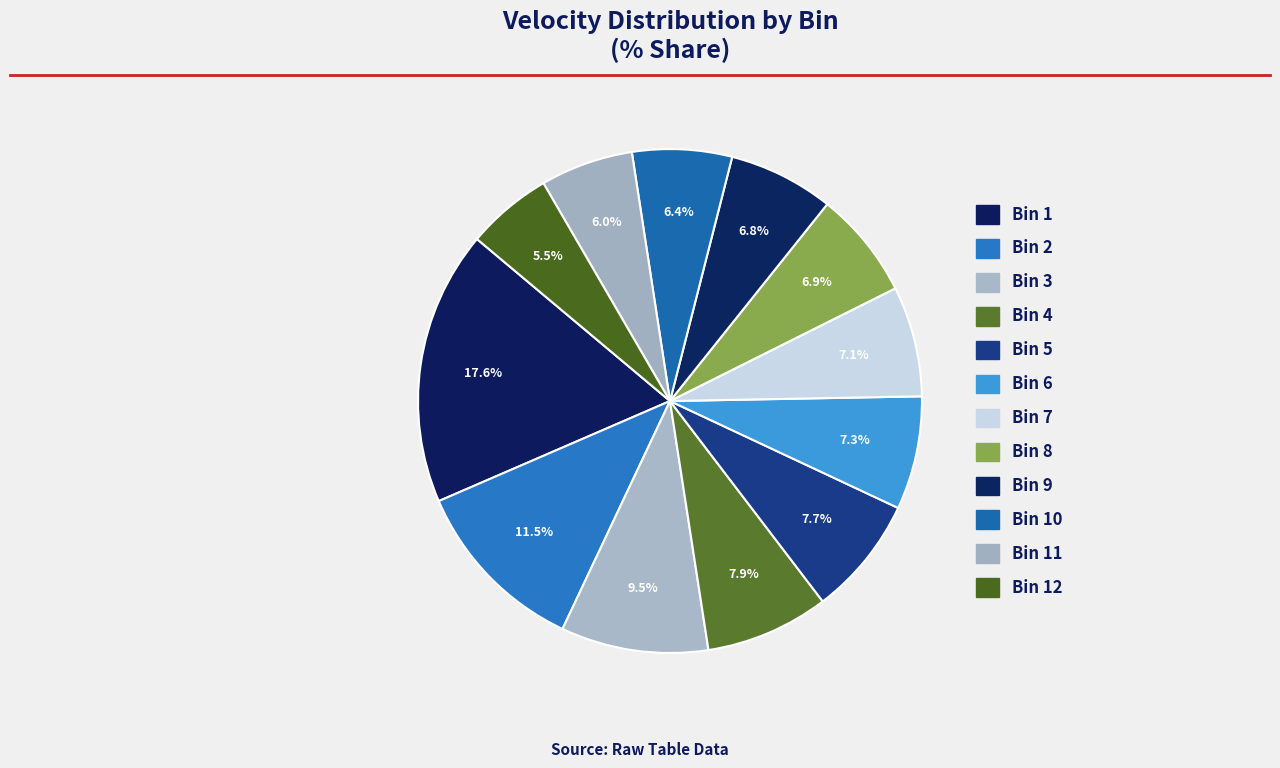

Which has a higher value, Bin 7 or Bin 4?

Bin 4